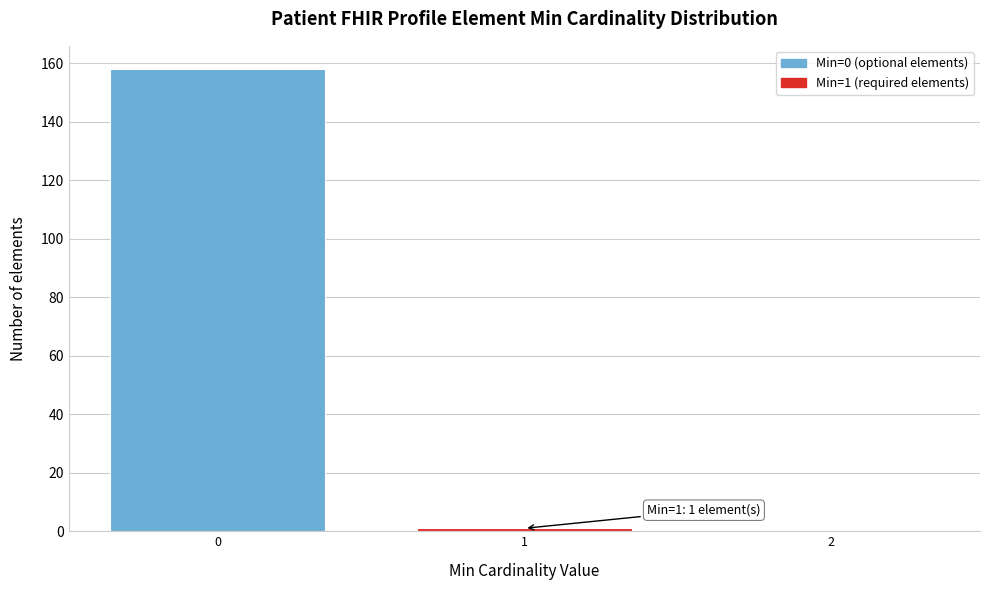

Reading left to right, list all the values displayed in this chart.

0=158	1=1	2=0